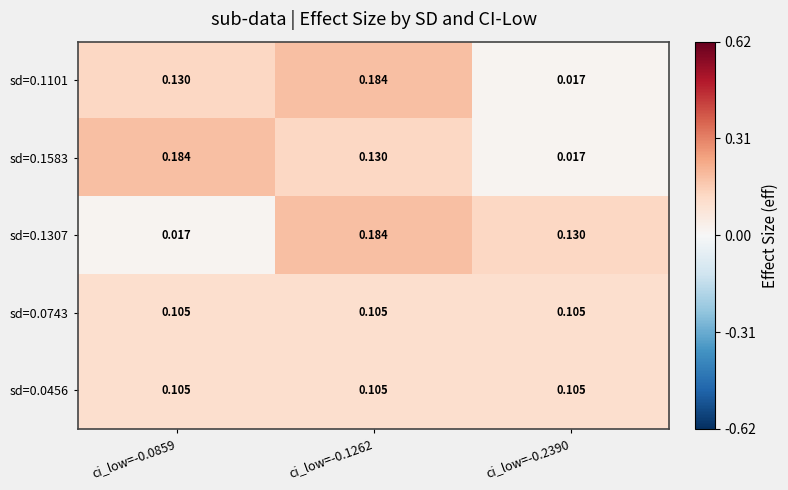

What is the total value across all series at ci_low=-0.2390?

0.4